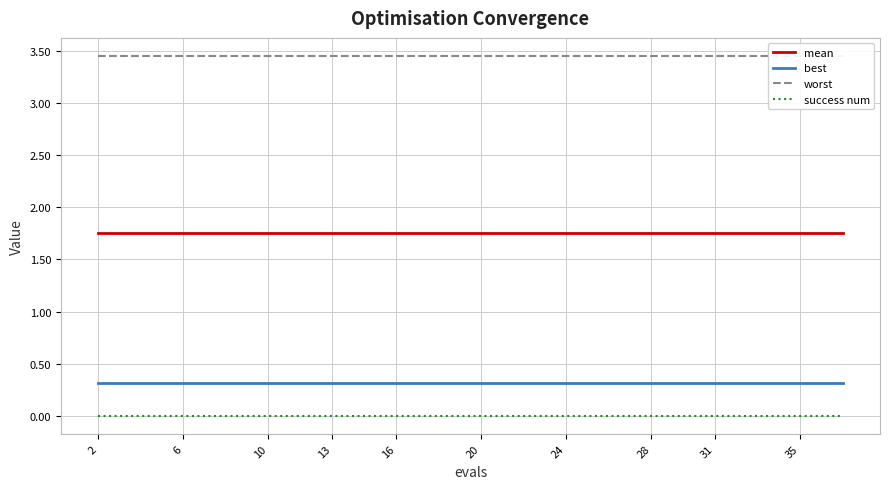

The best series shows 0.3 at 35. True or false?

True